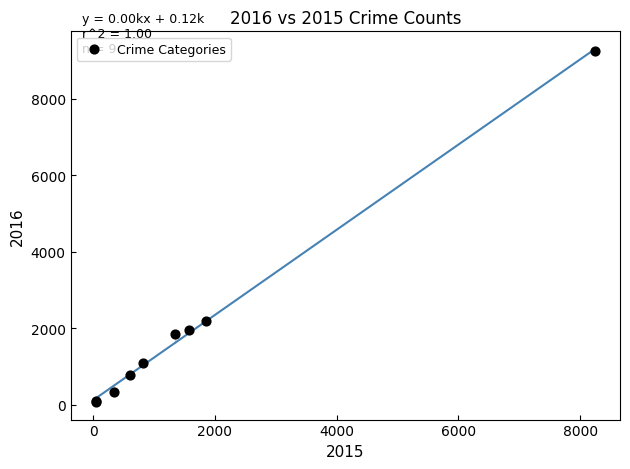

What Y value in the scatter plot is closest to 4660?

2197